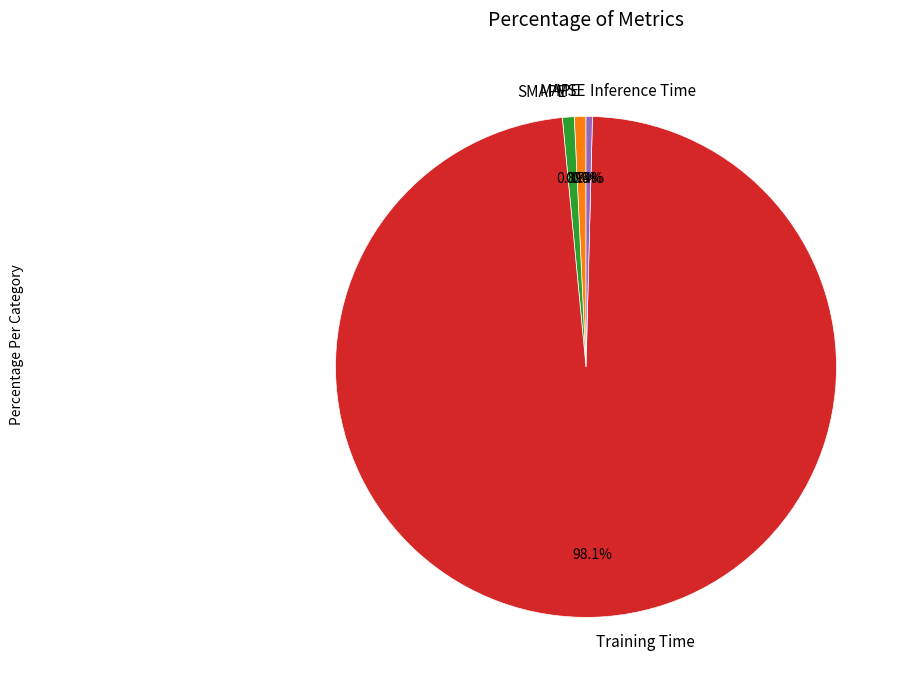

What percentage is the MAPE slice, to the nearest percent?

1%